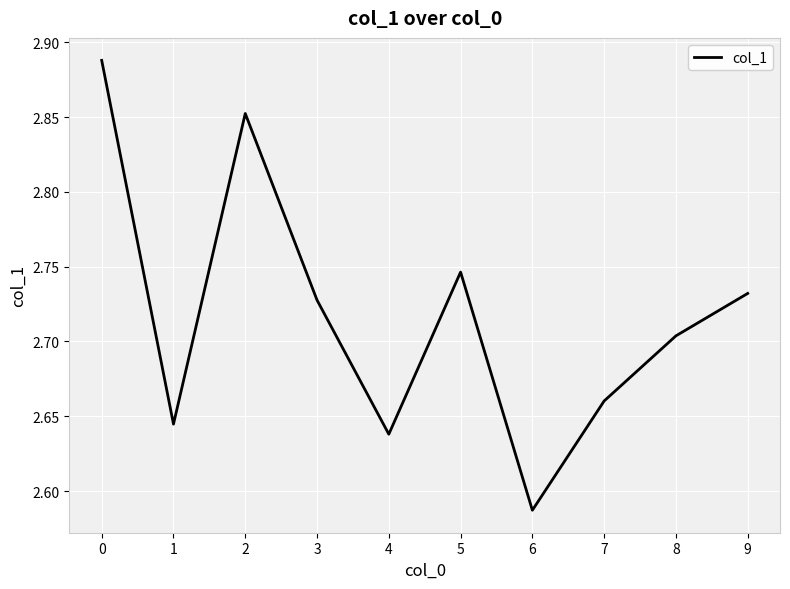

At which category does the data reach its first local peak?

2